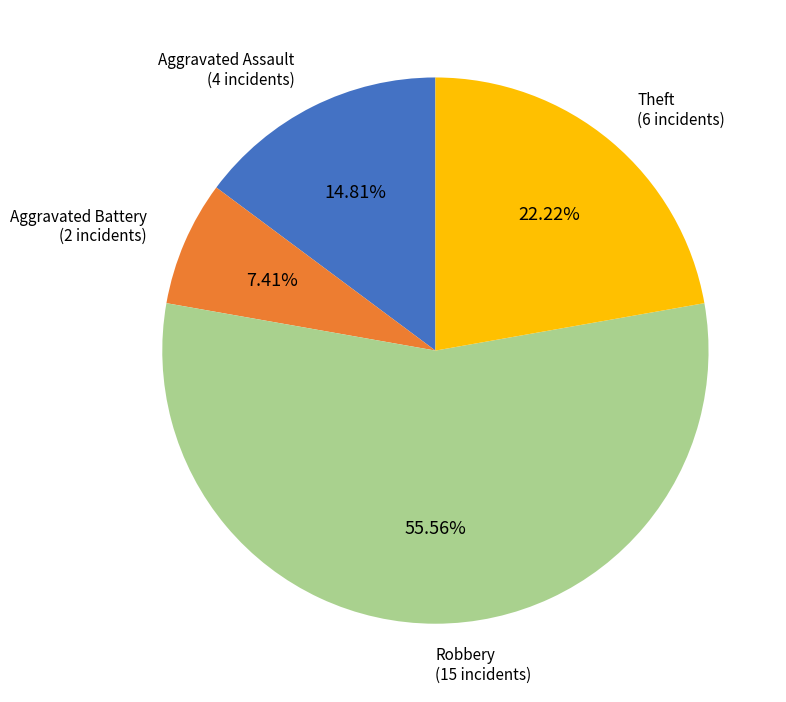

Is there any slice that represents more than half of the pie?

Yes